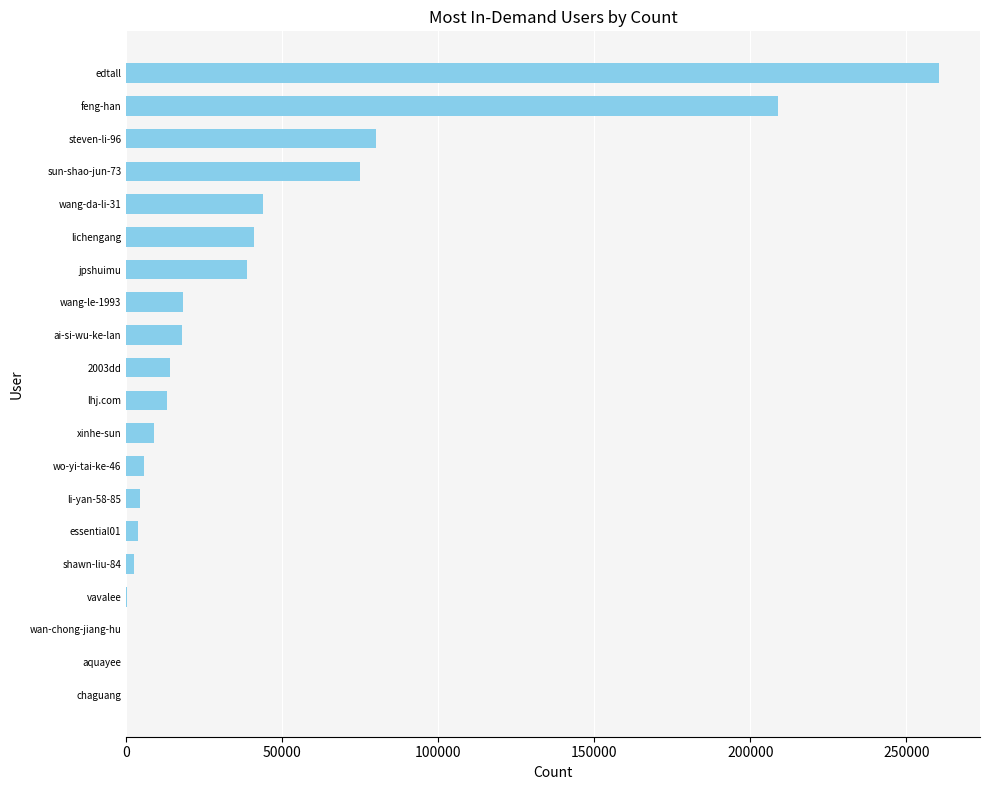

How many series are shown in this chart?

1